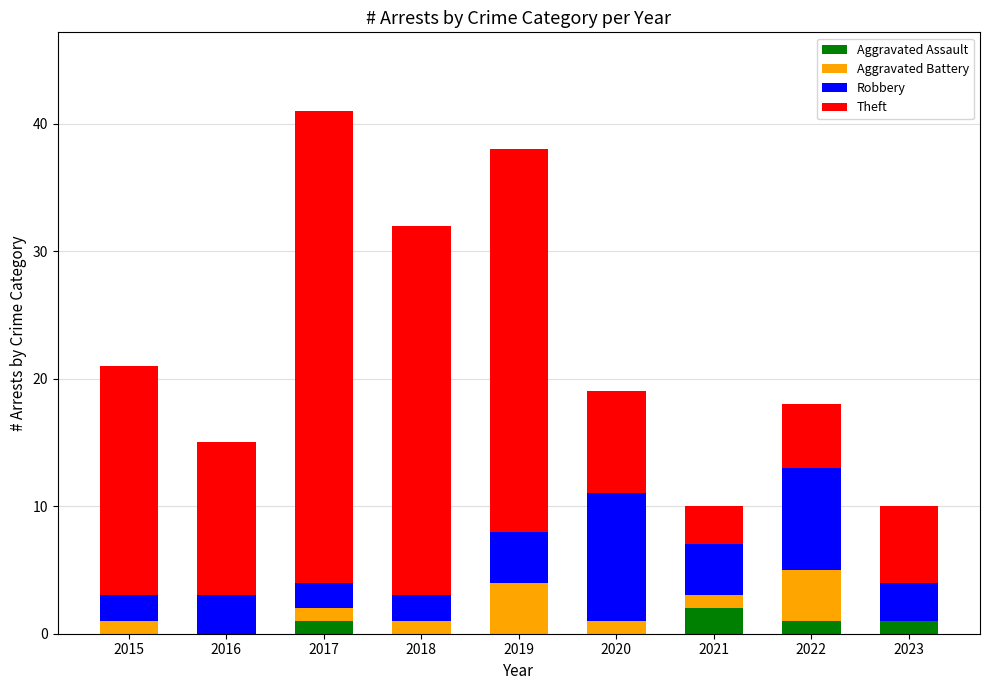

What is the total value across all series at 2023?

10